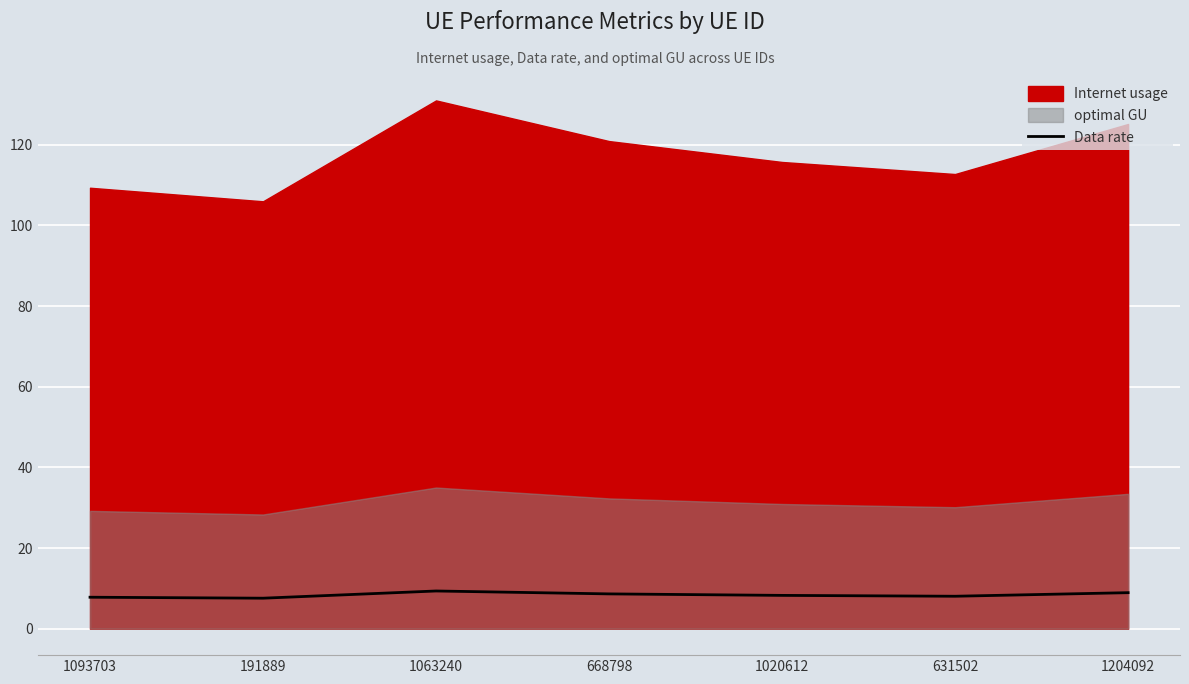

True or false: the data has more than 1 interior local peaks.

False